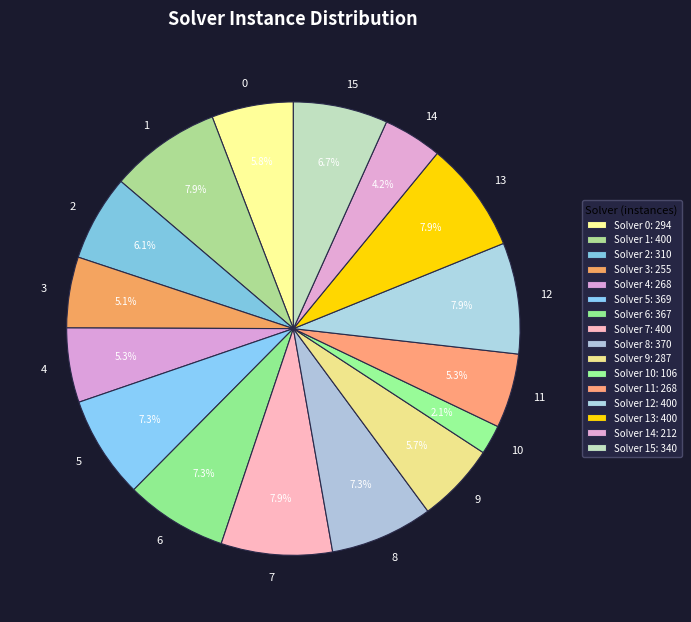

How many segments does this pie chart have?

16